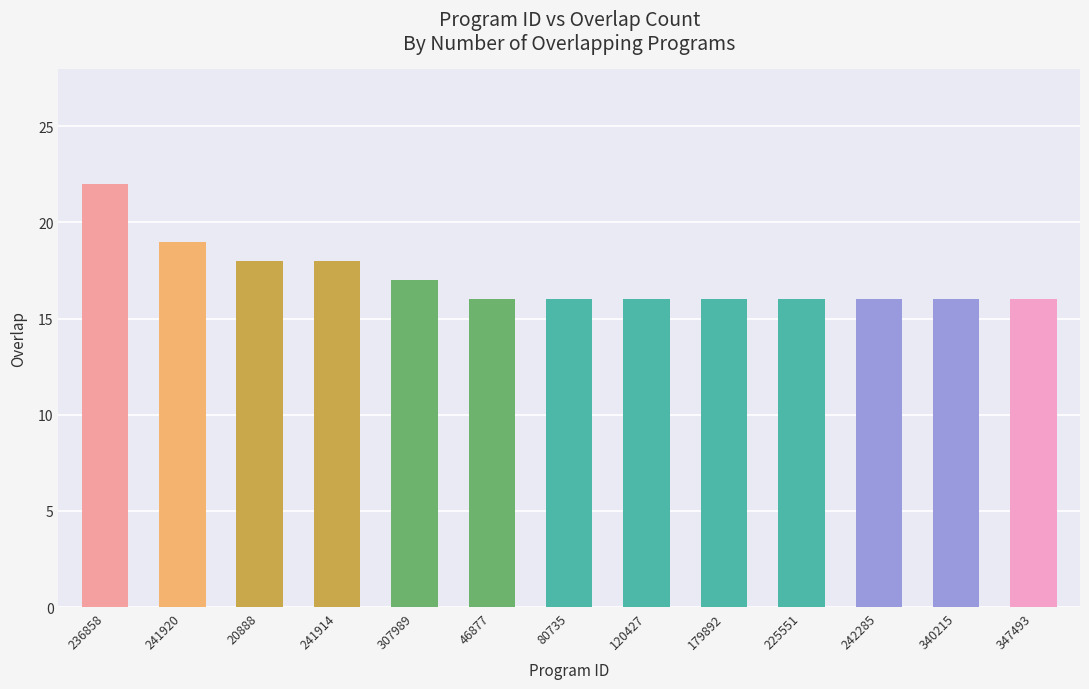

What value does the data have at 347493?

16